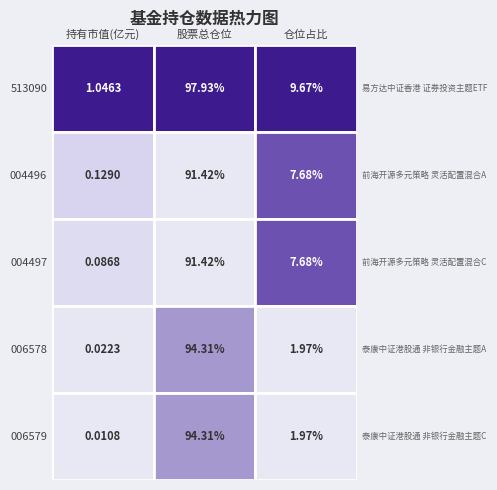

Which category has the highest value in the 004497 series?

股票总仓位